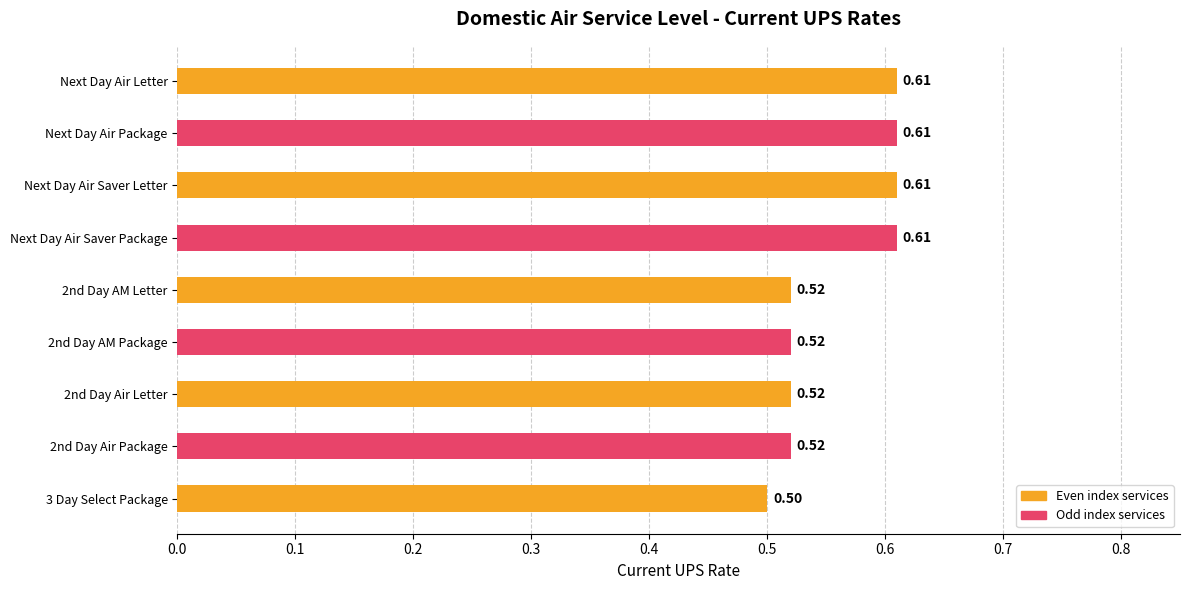

What is the sum of all values?

5.0